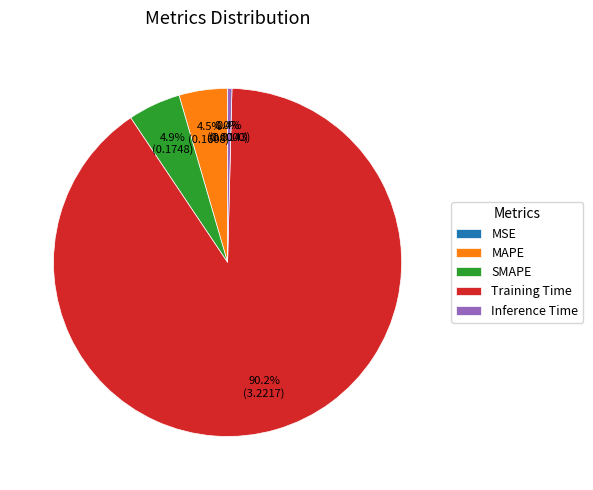

What is the largest slice in the pie chart?

Training Time